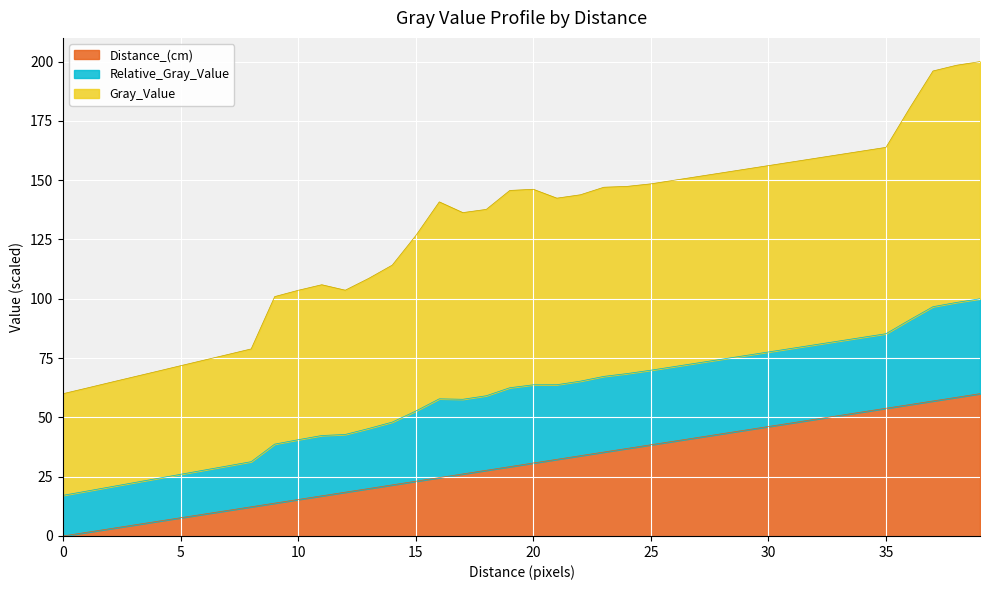

At which label does Distance_(cm) reach its peak?

39